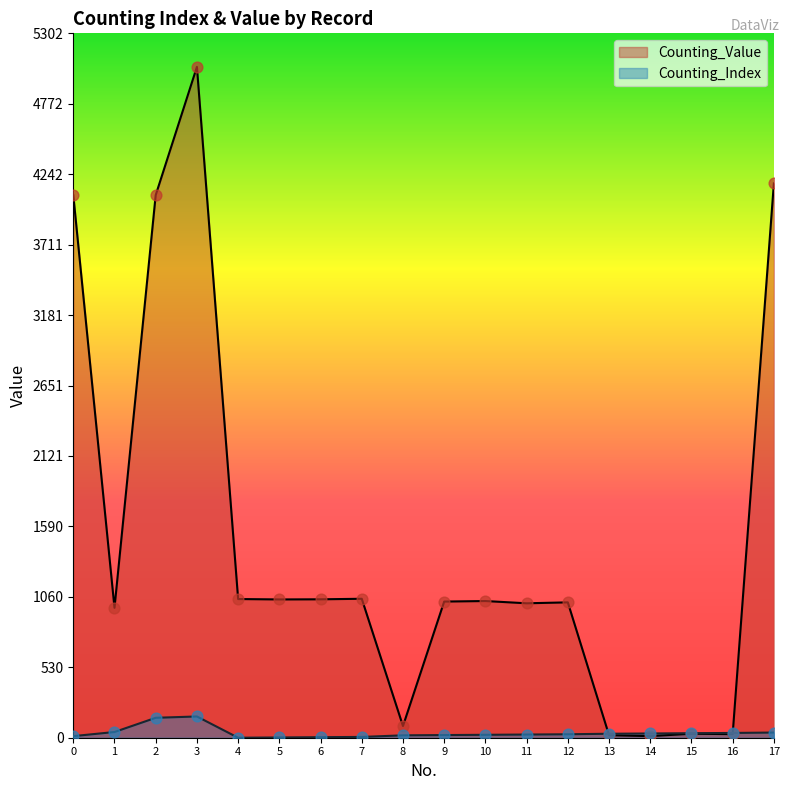

What are all the series names shown in the legend?

Counting_Value, Counting_Index